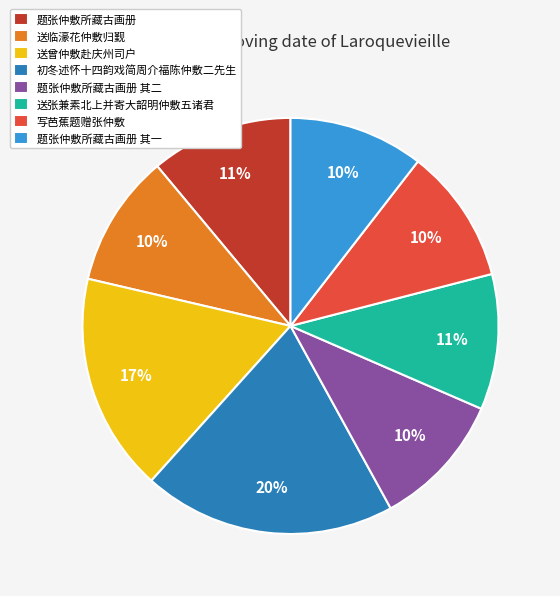

Which slice is the largest?

初冬述怀十四韵戏简周介福陈仲敷二先生